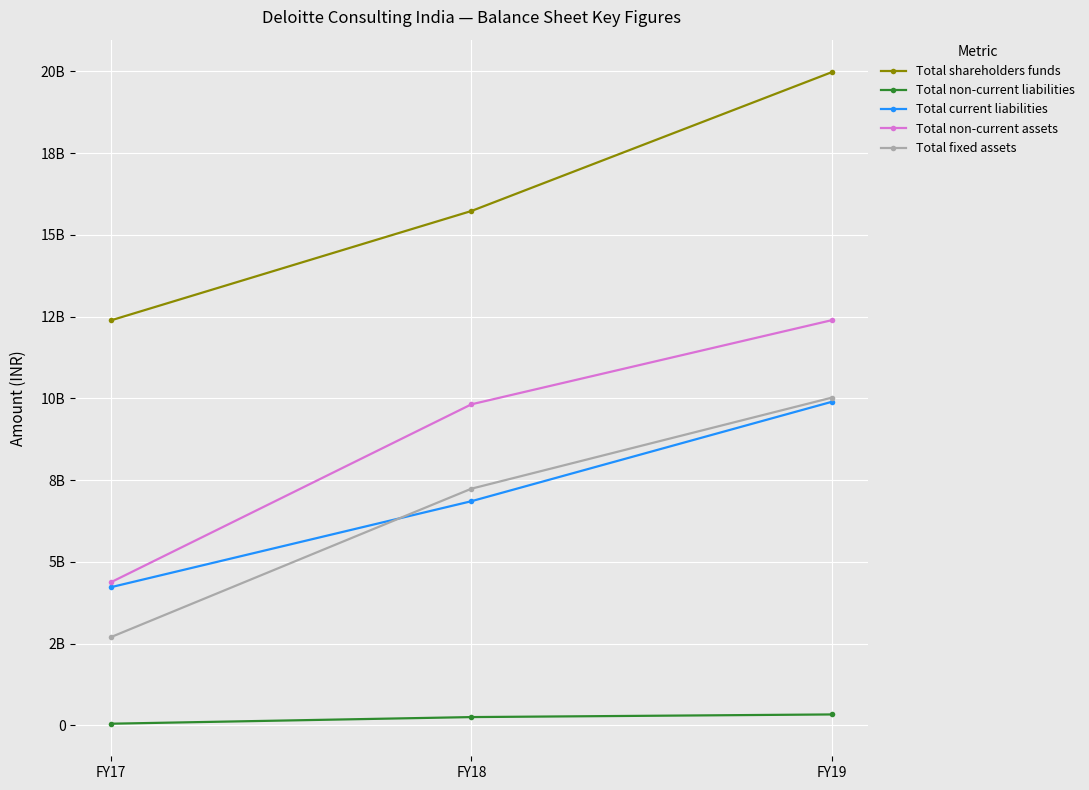

Which series has the largest range (max minus min)?

Total non-current assets